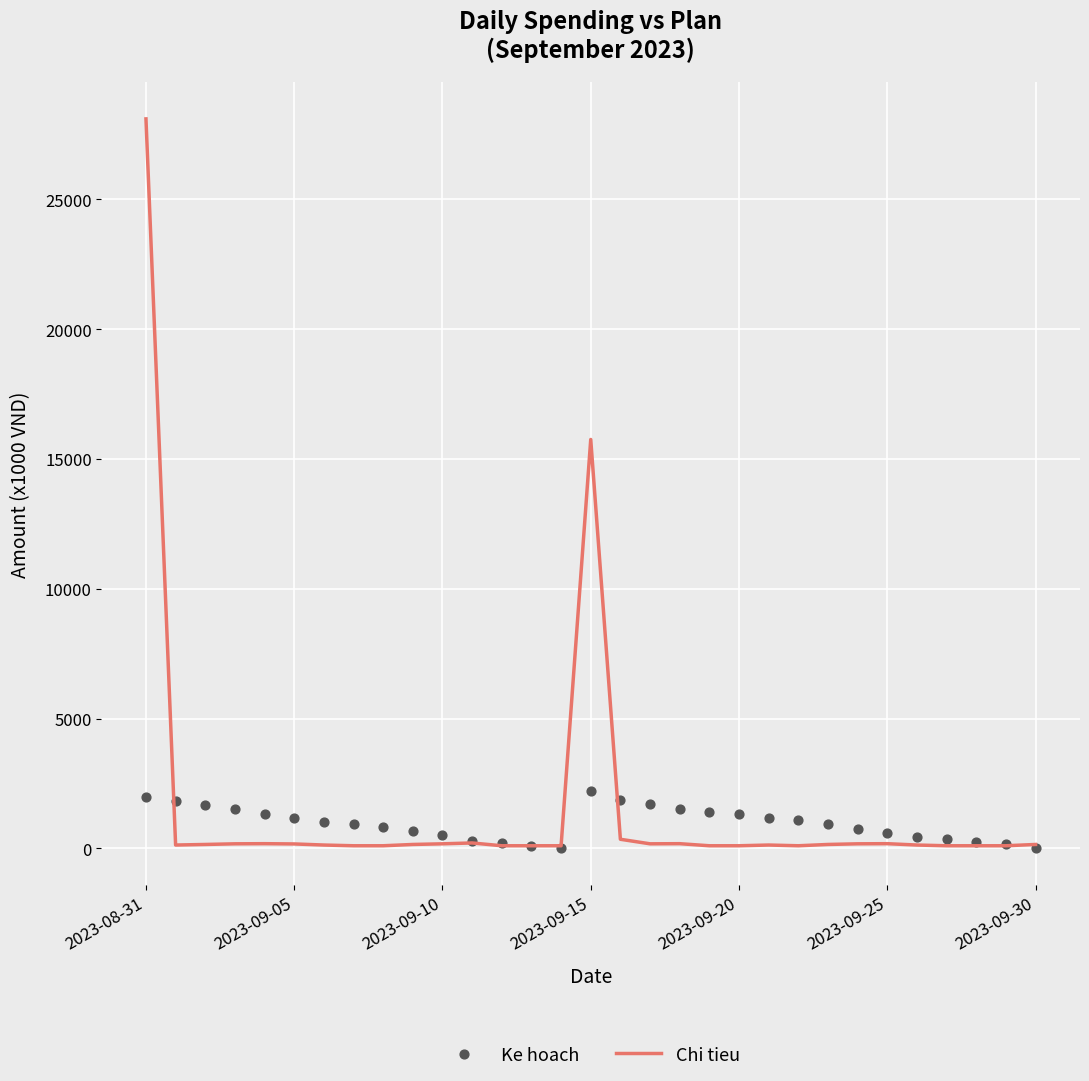

What is the total value across all series at 9?

833